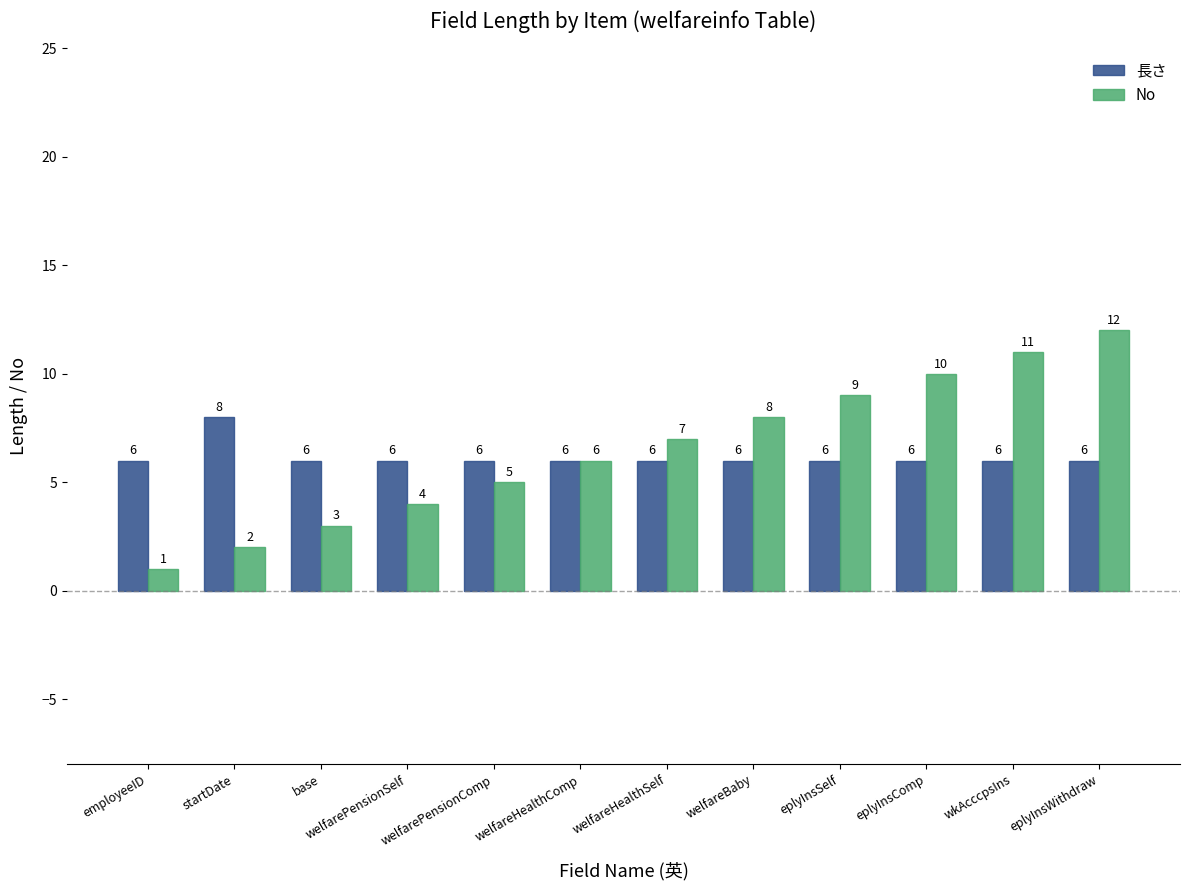

Which label corresponds to the largest value in the chart?

eplyInsWithdraw